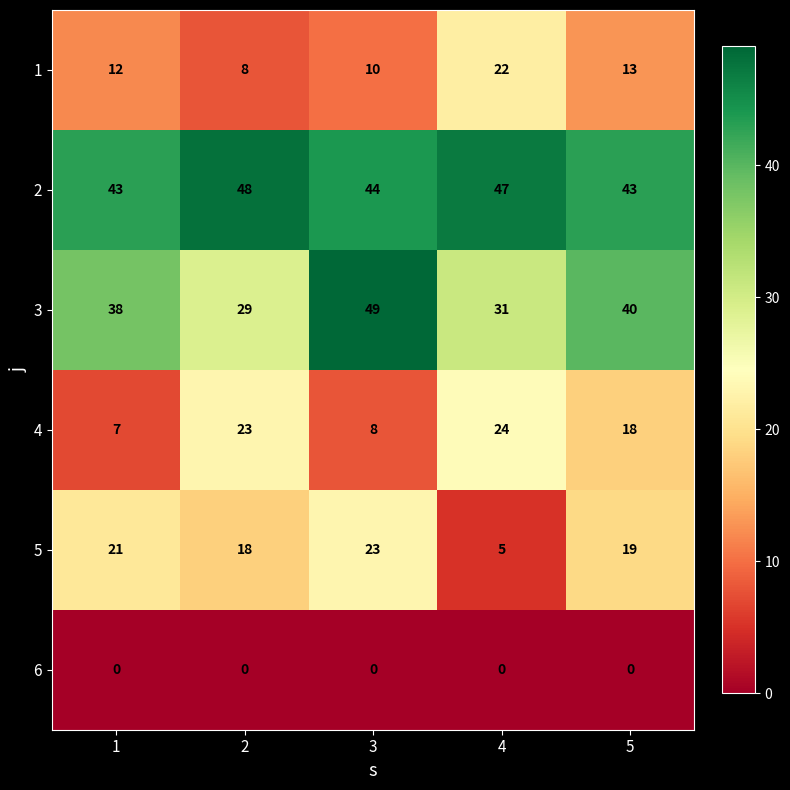

What is the difference between the highest and lowest values at 5?

43